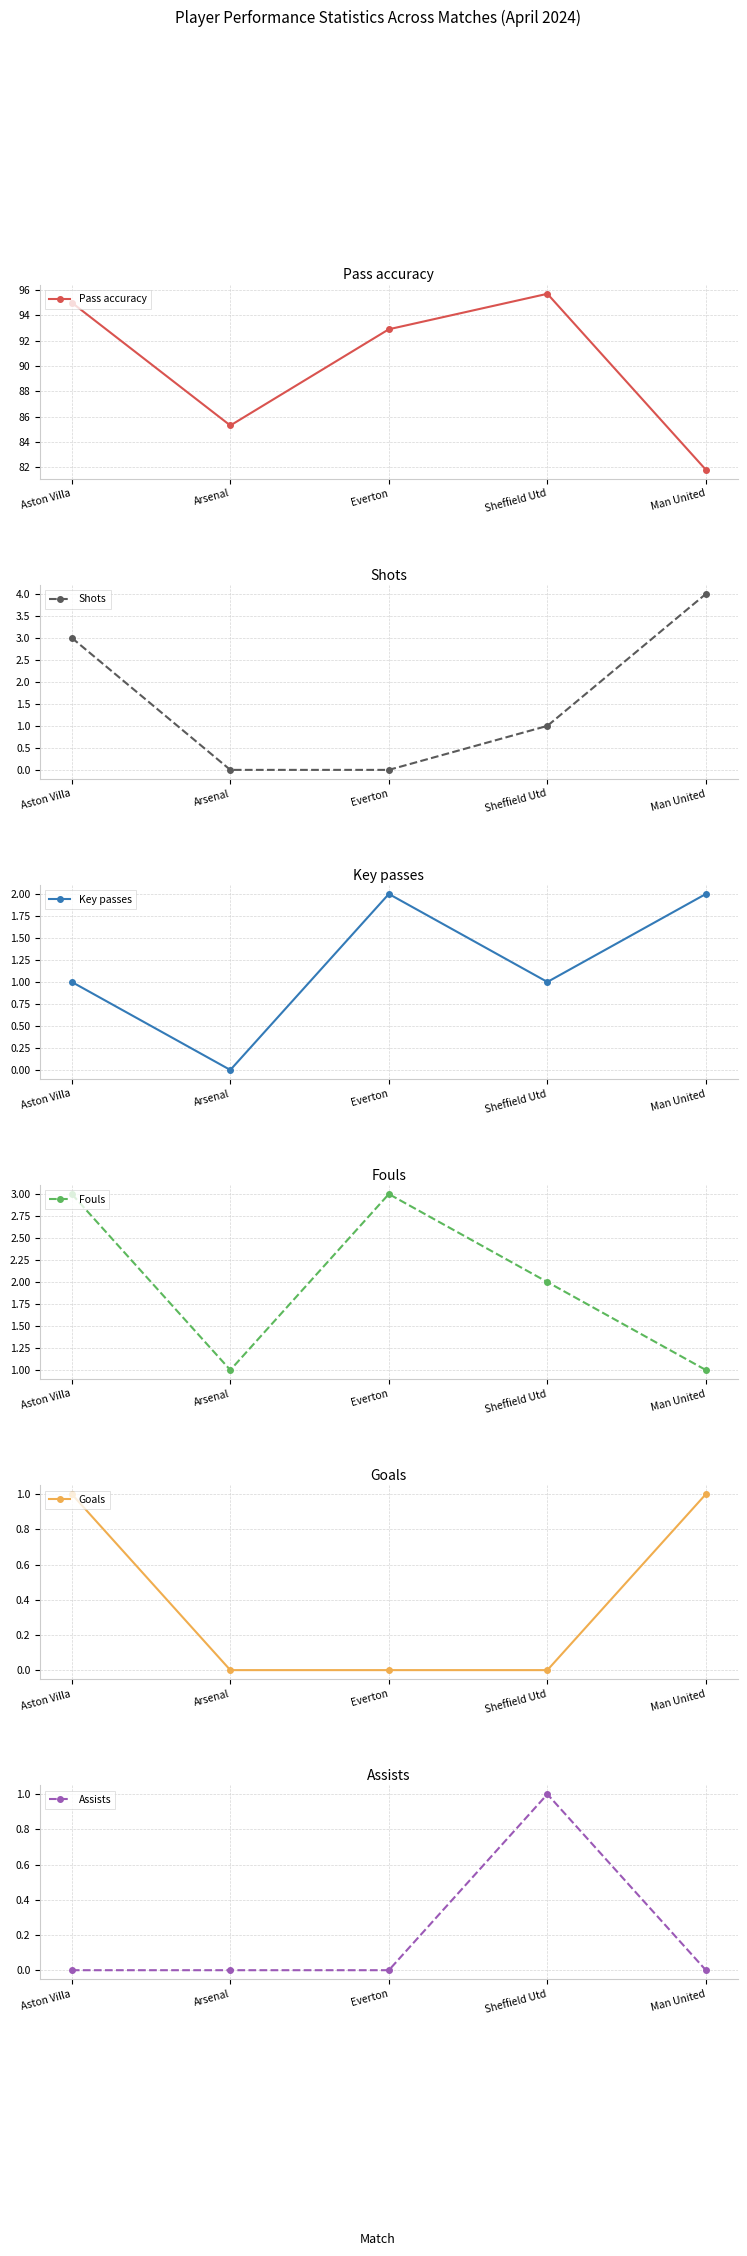

True or false: Fouls and Key passes intersect in this chart.

True